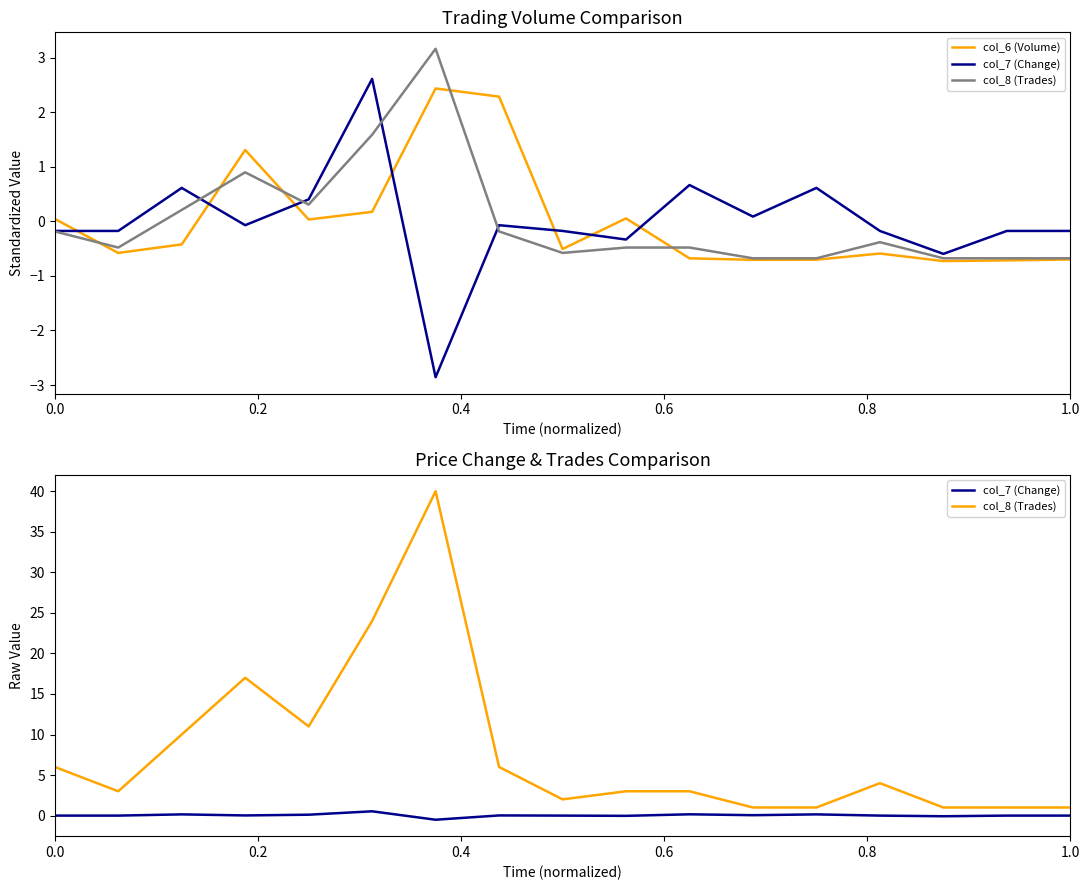

What is the average value of the col_8 (Trades) series?

7.9